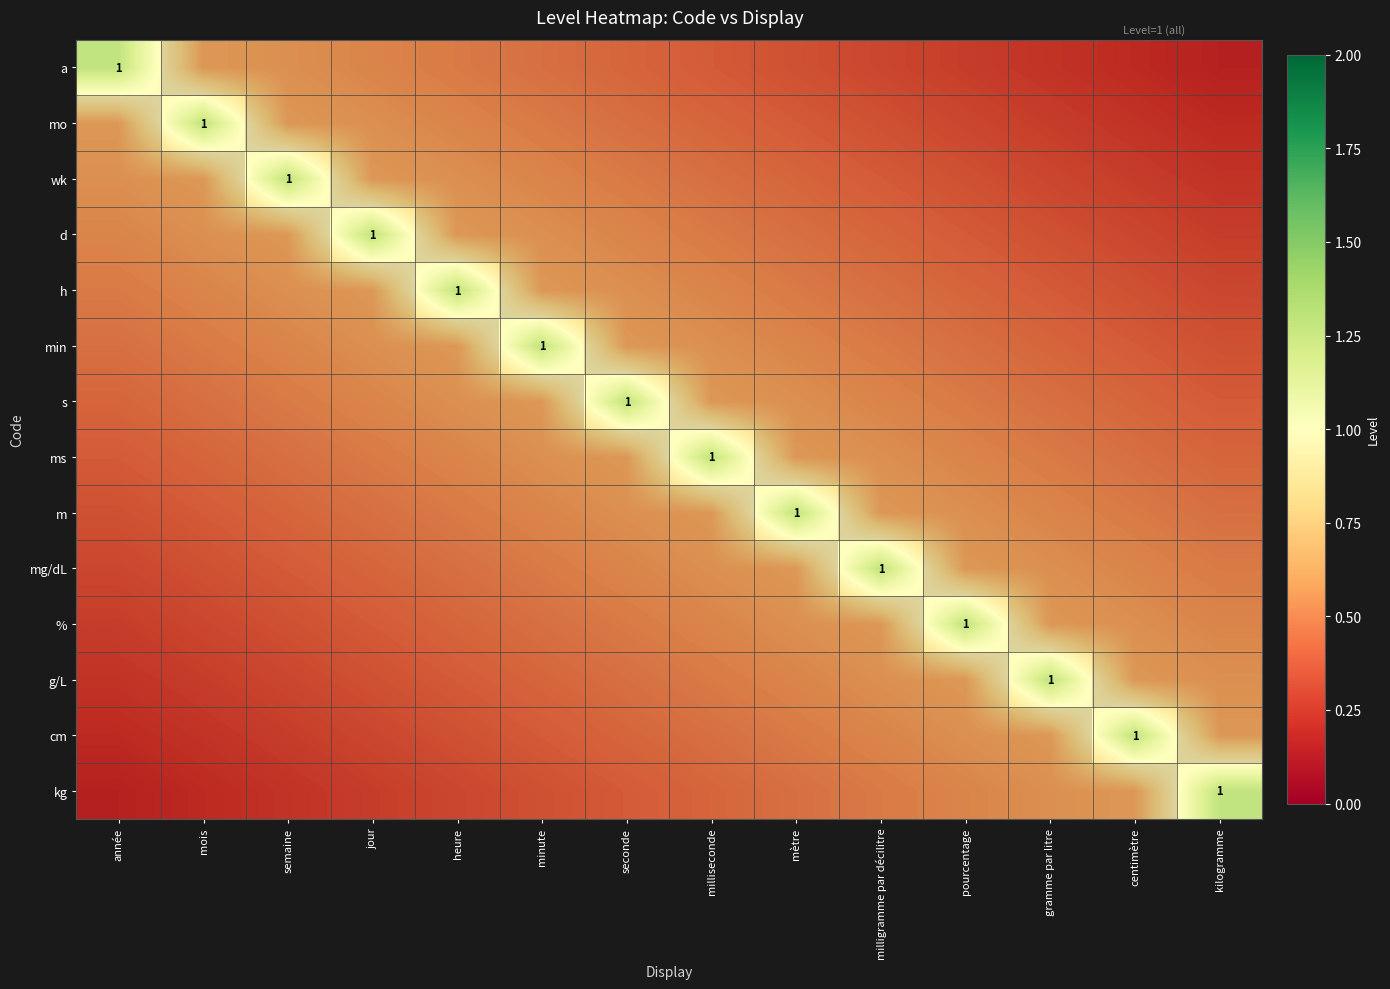

Between minute and mois, which is larger?

mois